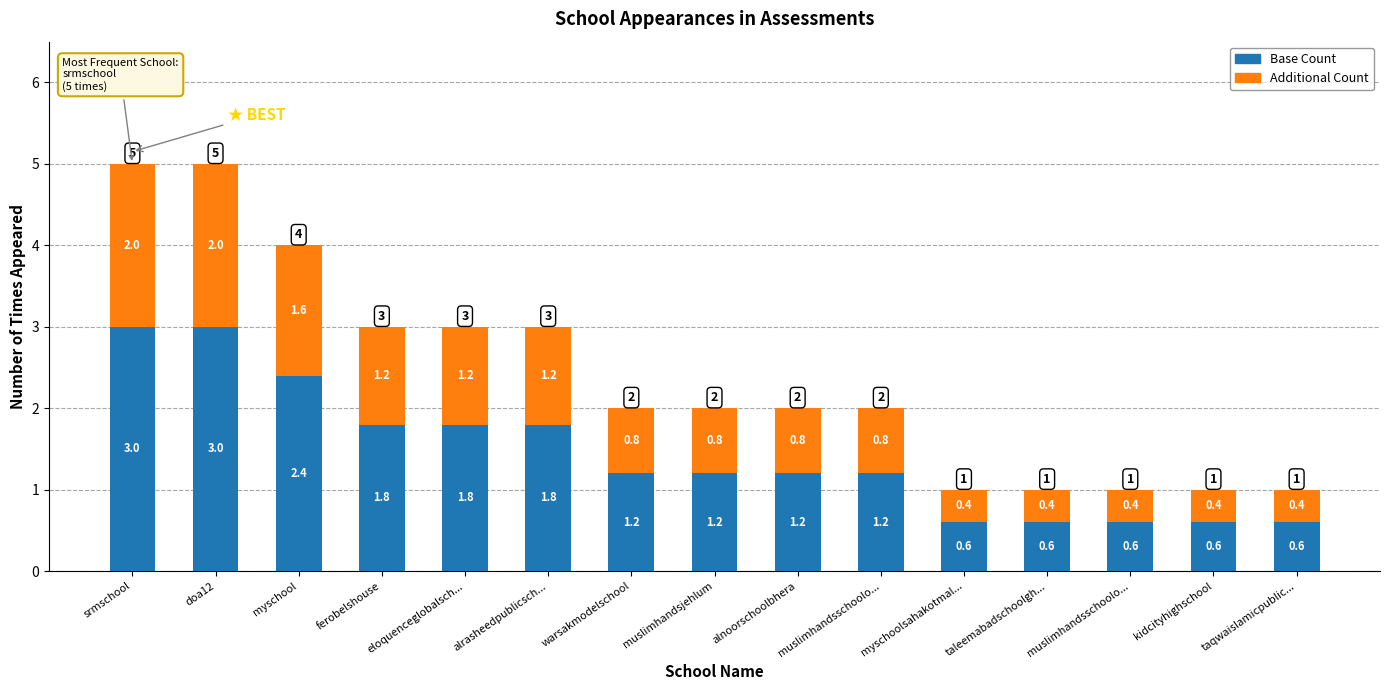

Which series has the widest spread of values?

Base Count